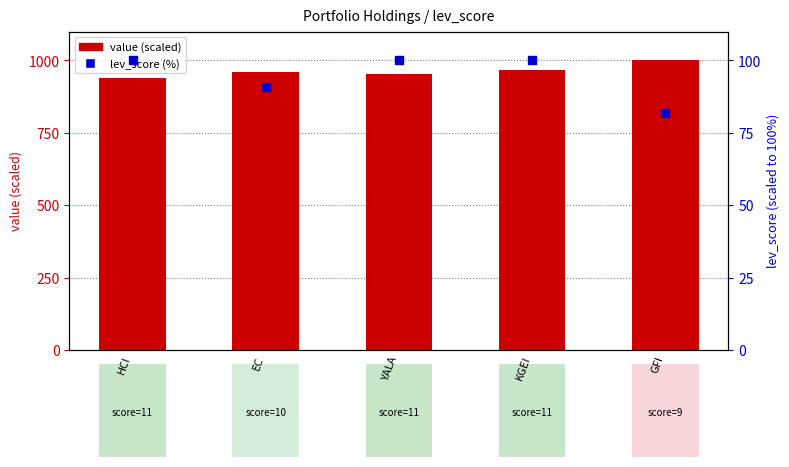

Which series has the largest Y range (max minus min)?

value (scaled)